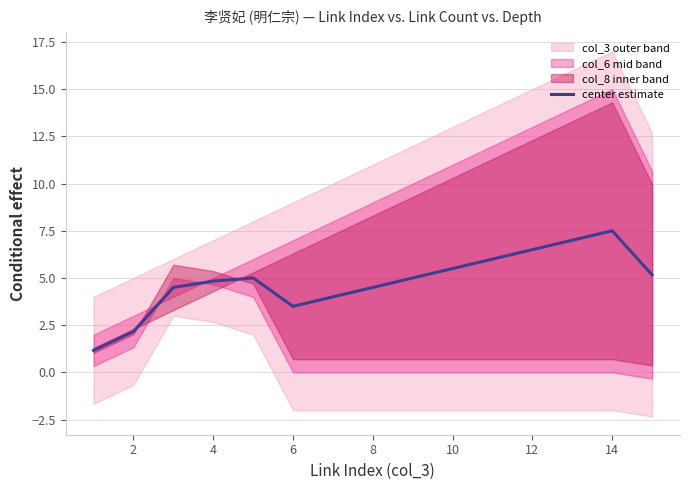

Does the chart have visible grid lines?

Yes